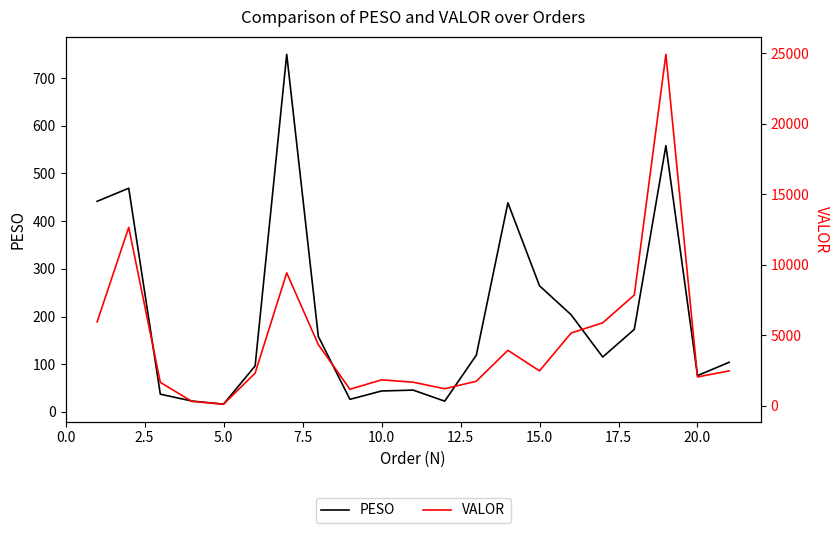

True or false: VALOR has more than 0 points higher than both neighbors.

True